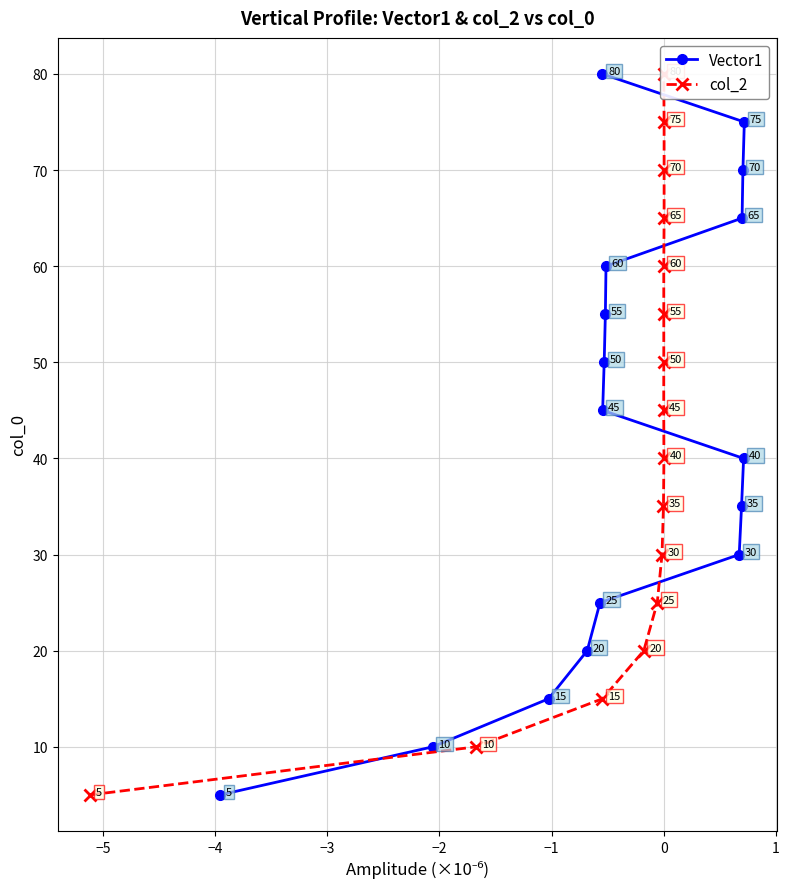

What is the value of the Vector1 point at the 15th from the left?

40